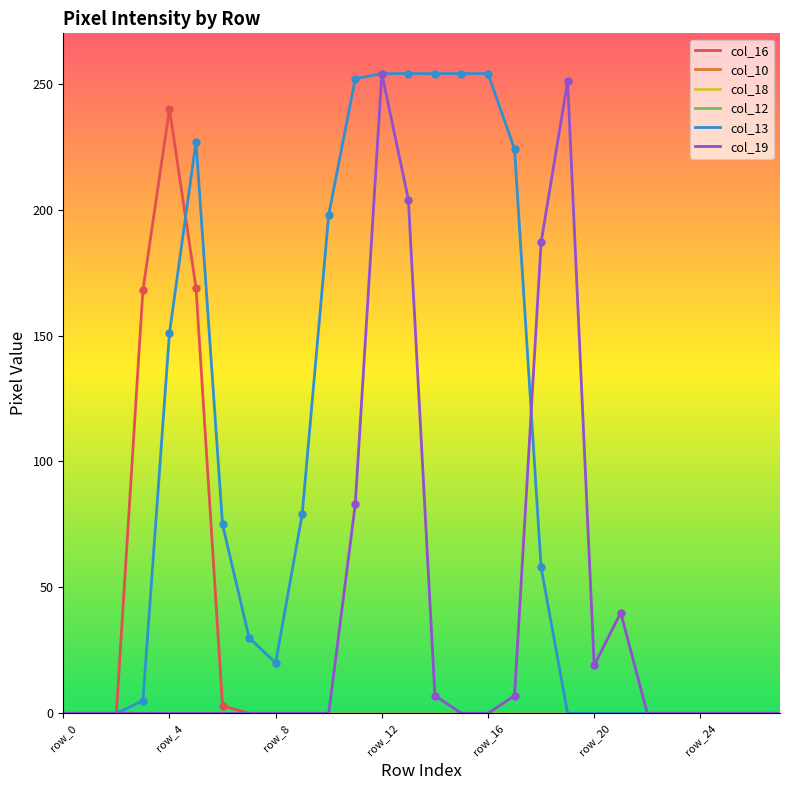

Is this an area chart (filled region under the line)?

No